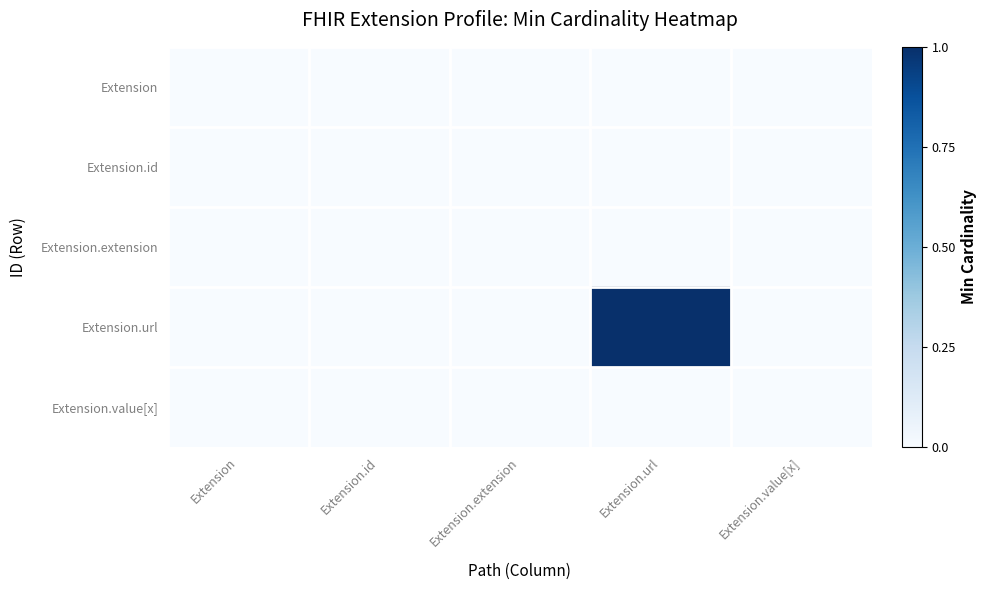

Reading left to right, transcribe all the data shown in this chart.

Extension: Extension=0	Extension.id=0	Extension.extension=0	Extension.url=0	Extension.value[x]=0
Extension.id: Extension=0	Extension.id=0	Extension.extension=0	Extension.url=0	Extension.value[x]=0
Extension.extension: Extension=0	Extension.id=0	Extension.extension=0	Extension.url=0	Extension.value[x]=0
Extension.url: Extension=0	Extension.id=0	Extension.extension=0	Extension.url=1	Extension.value[x]=0
Extension.value[x]: Extension=0	Extension.id=0	Extension.extension=0	Extension.url=0	Extension.value[x]=0